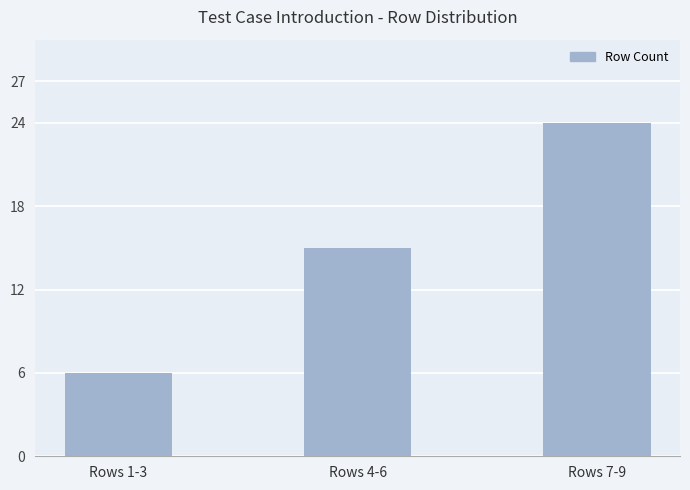

What is the value of the 3rd bar from the left?

24